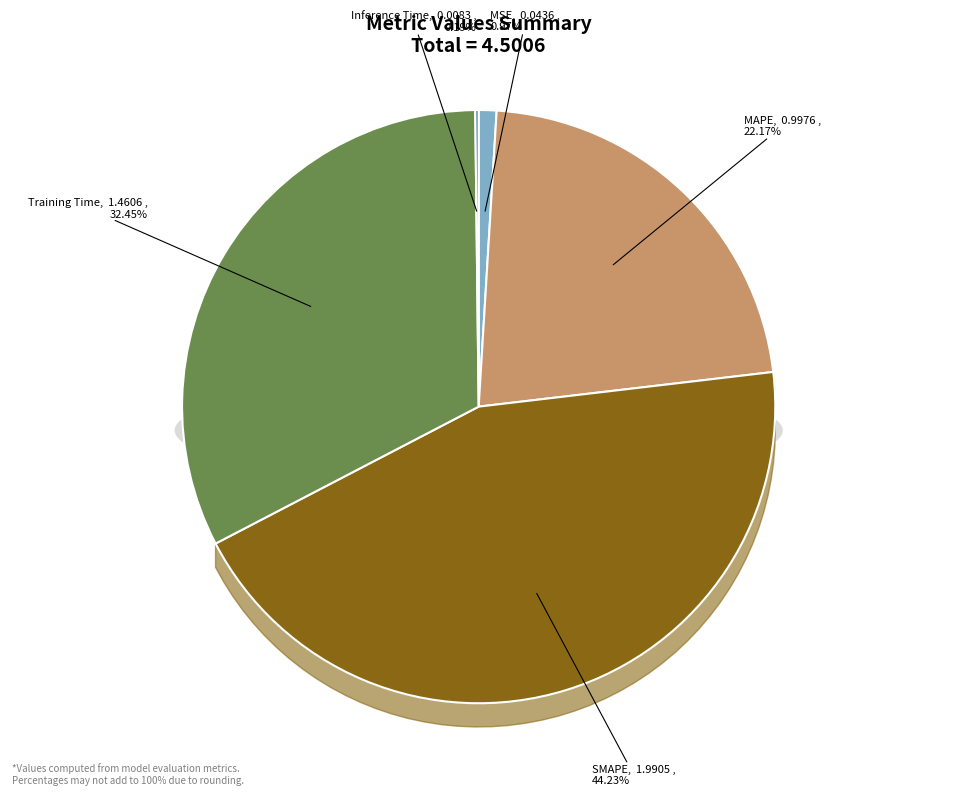

To the nearest percent, what is the difference between the largest and smallest slice percentages?

44%